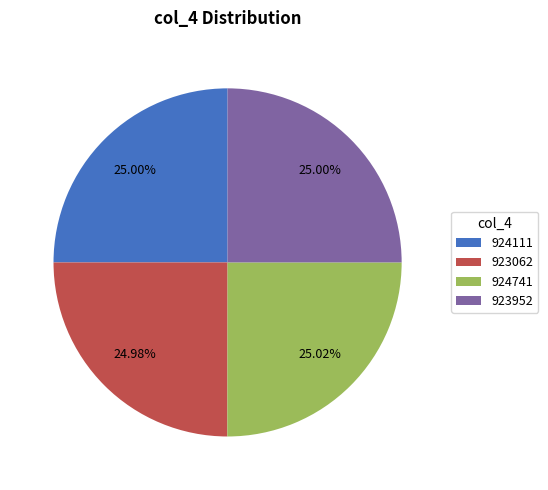

Does 924741 account for over 50% of the chart?

No